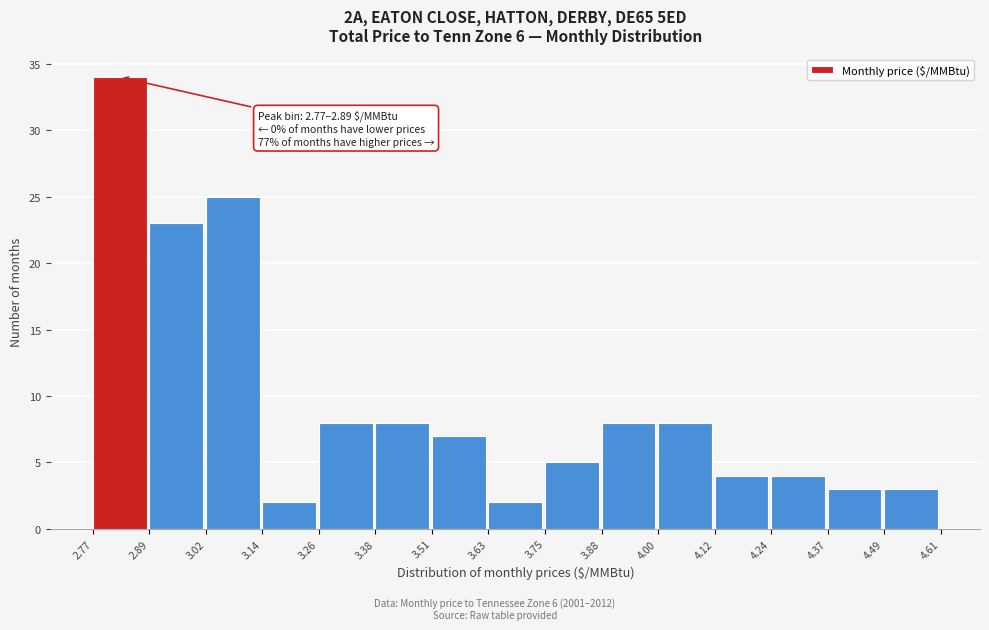

Which range on the x-axis has the tallest bar?

2.77 to 2.89